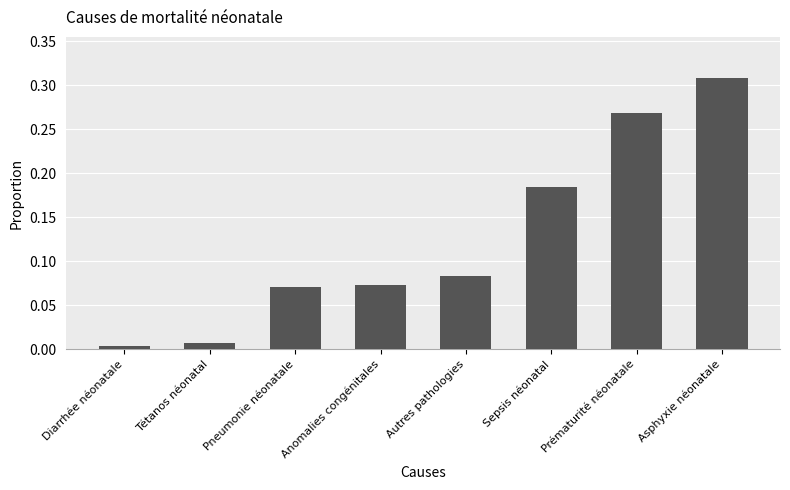

At which category does the chart reach its peak across all series?

Asphyxie néonatale